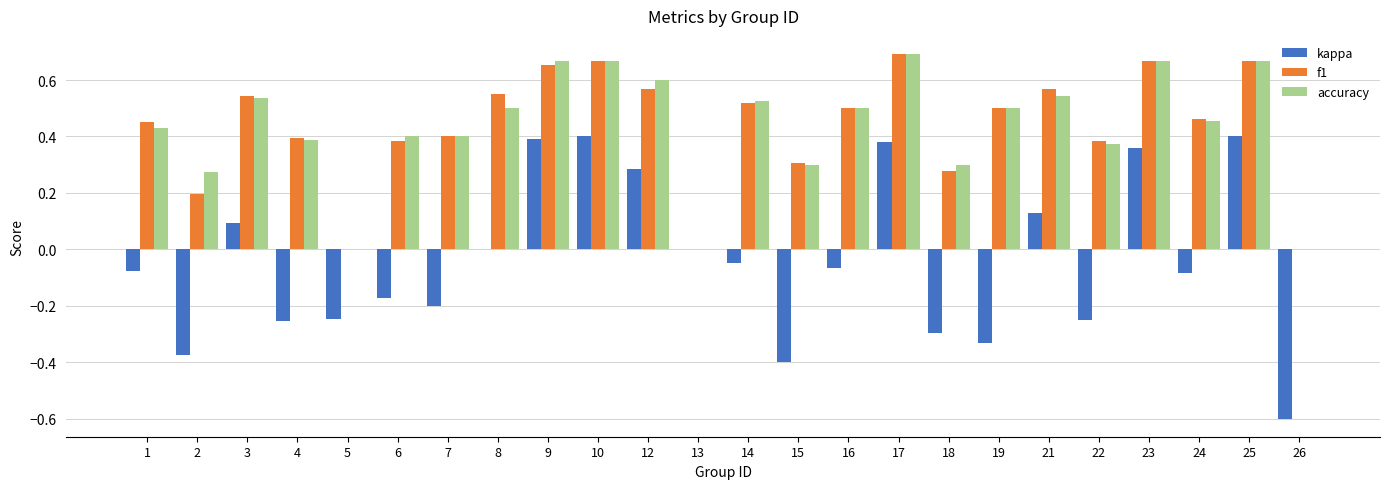

What is the total value across all series at 14?

1.0